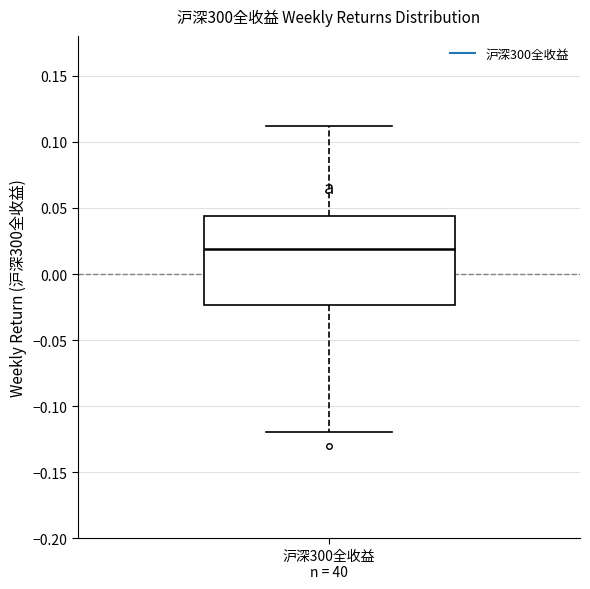

Transcribe this box plot: give where the median line is, the range the box spans, and where the two whiskers end, as read against the y-axis. The values are not printed on the chart, so give them approximately, as read against the axis.

median 0.020, box -0.025 to 0.045, whiskers -0.120 to 0.110